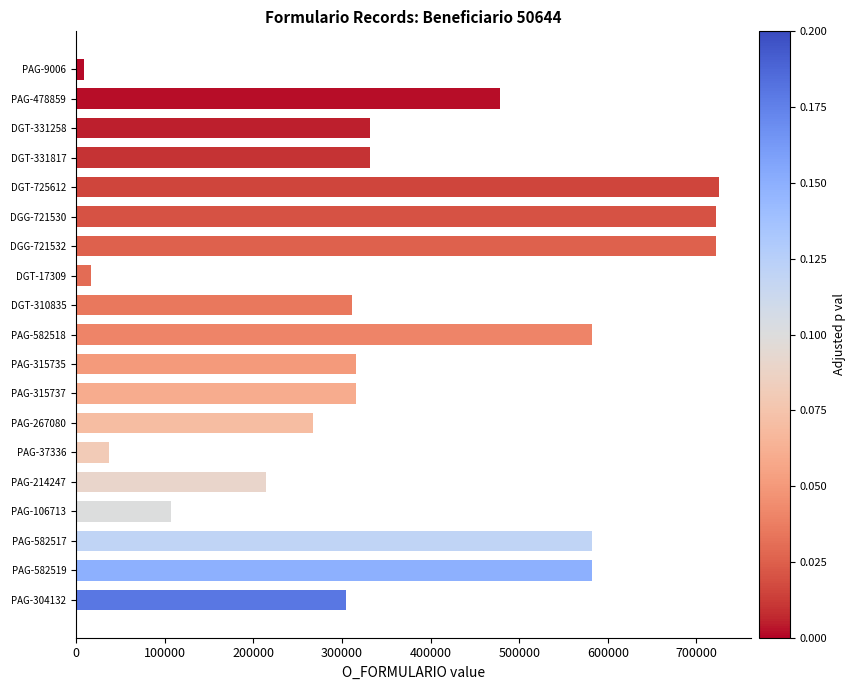

At which label is the value closest to 367309?

DGT-331817